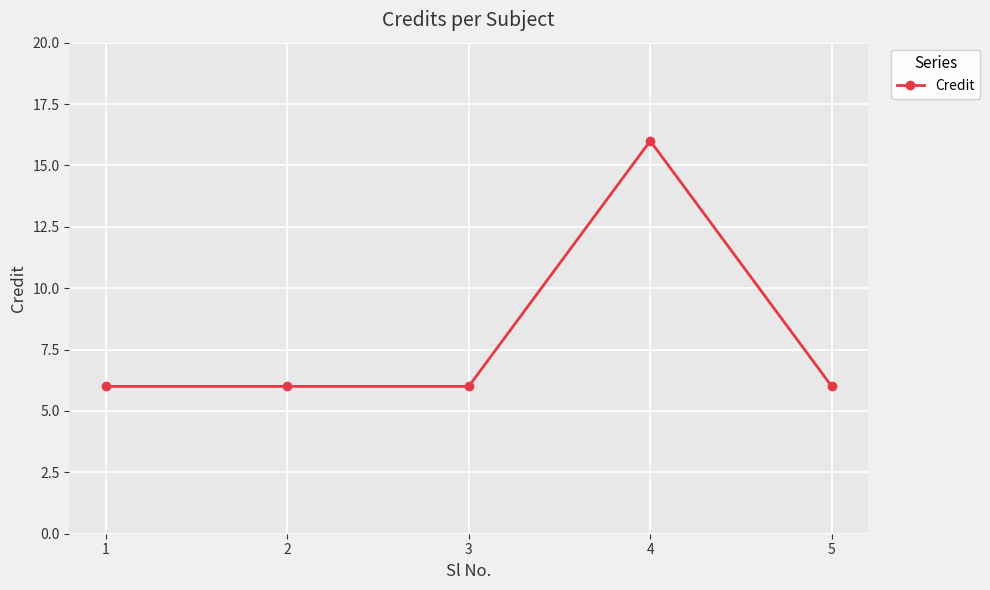

What is the sum of all values?

40